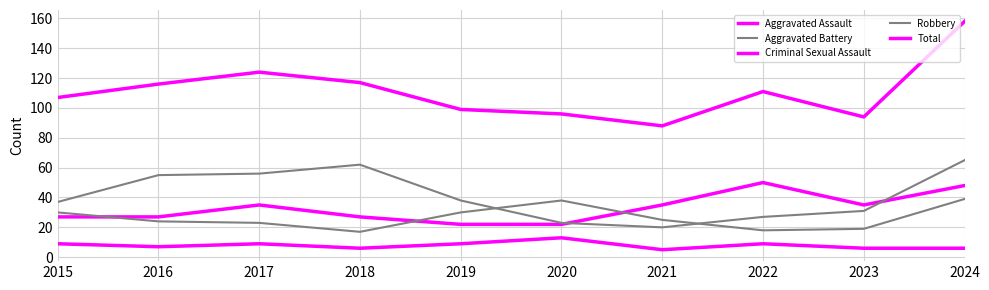

What is the average value of the Aggravated Battery series?

26